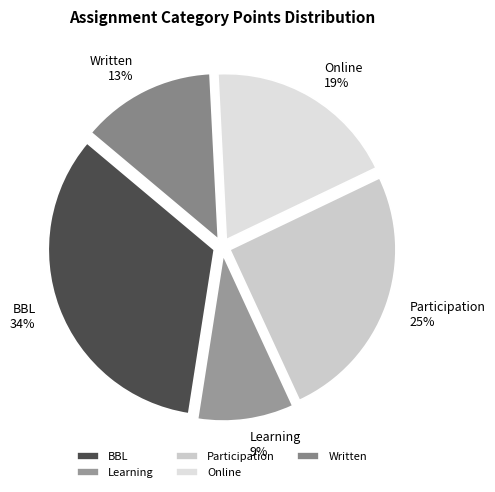

Rank the categories by value from lowest to highest.

Learning, Written, Online, Participation, BBL